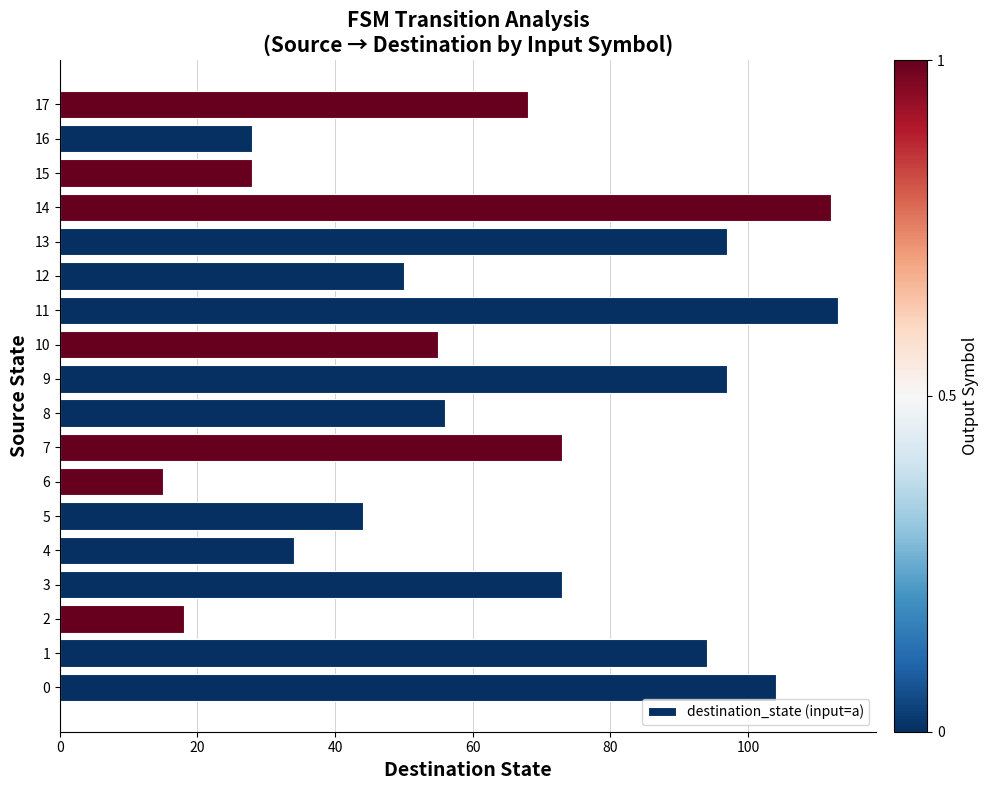

The value at 3 is 73. True or false?

True